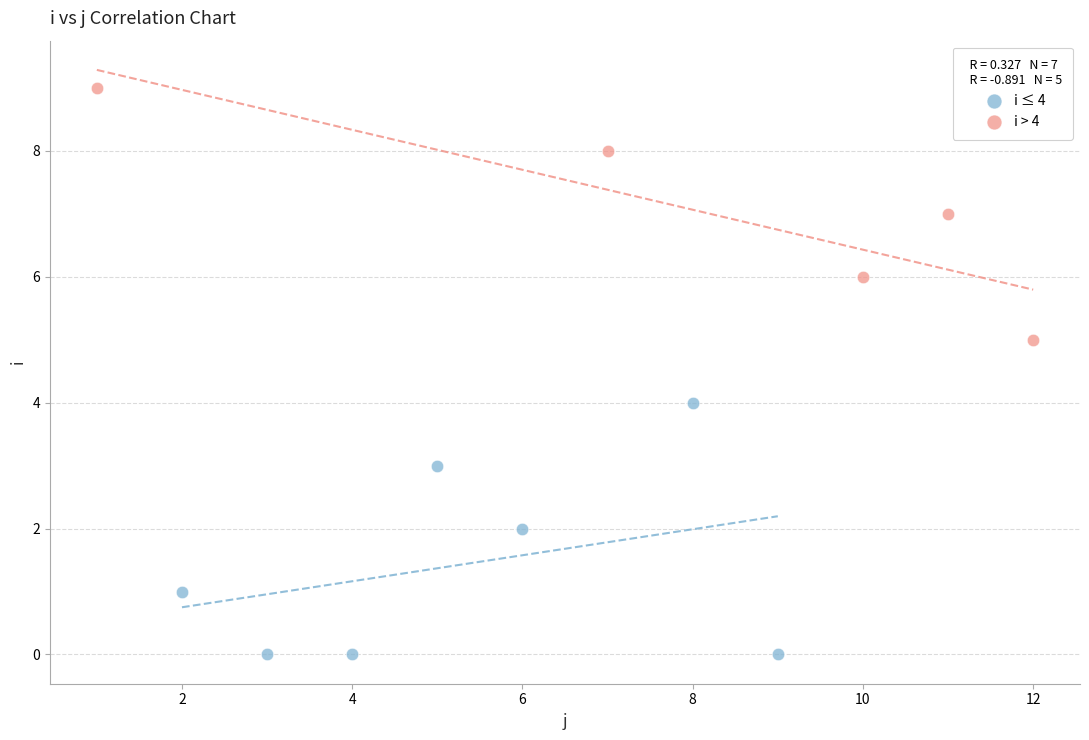

Which series reaches the minimum Y coordinate?

i ≤ 4